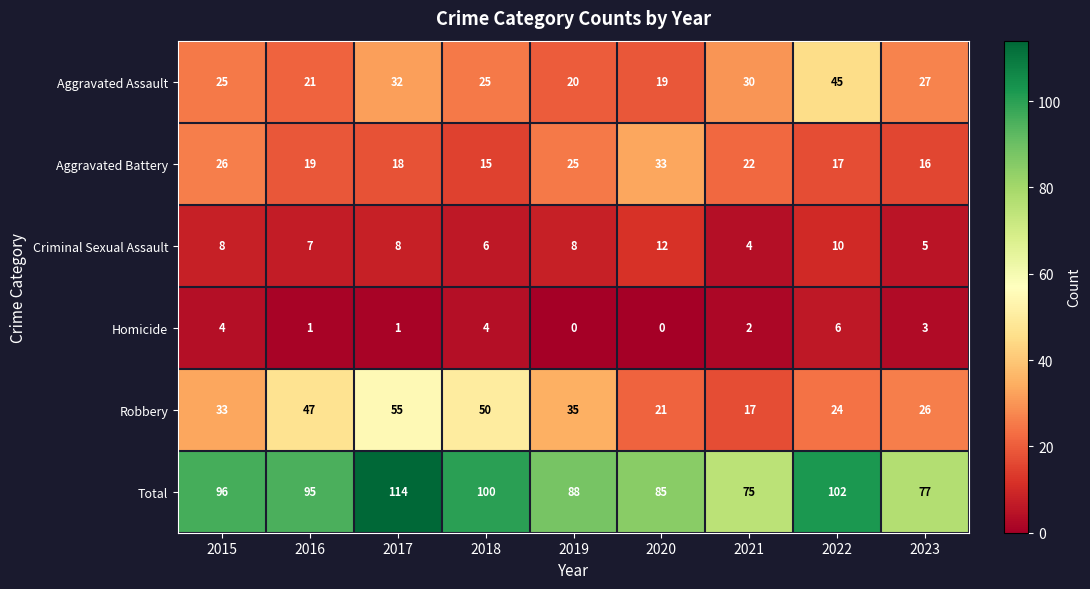

Count the Criminal Sexual Assault values in the range 6 to 8.

5